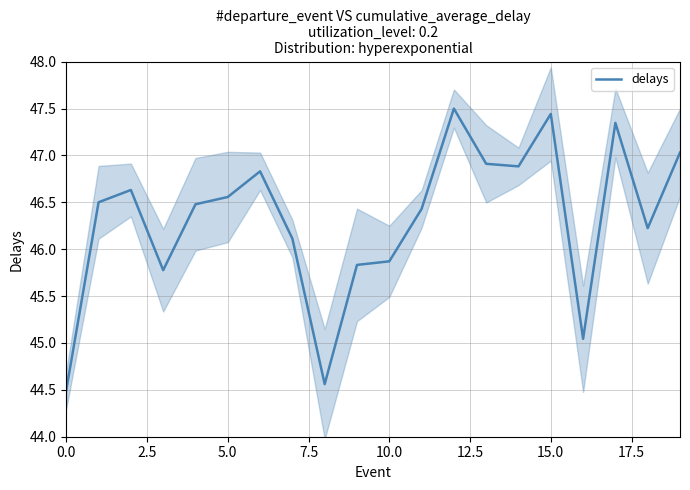

What value does the data have at 12?

47.5